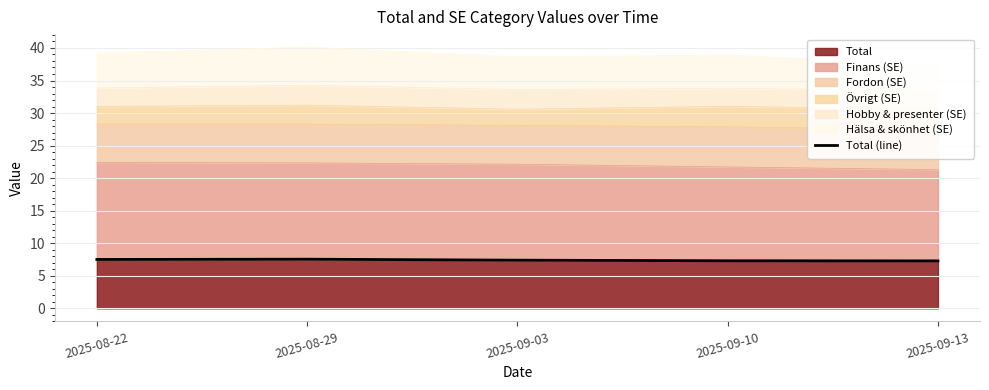

List the labels in order of value, smallest first.

2025-09-13, 2025-09-10, 2025-09-03, 2025-08-22, 2025-08-29